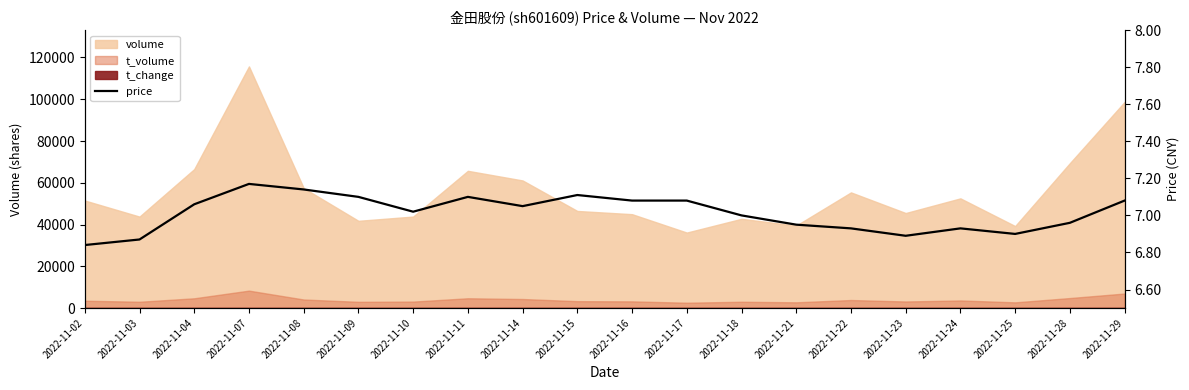

List the labels in order of value, smallest first.

2022-11-02, 2022-11-03, 2022-11-23, 2022-11-25, 2022-11-22, 2022-11-24, 2022-11-21, 2022-11-28, 2022-11-18, 2022-11-10, 2022-11-14, 2022-11-04, 2022-11-16, 2022-11-17, 2022-11-29, 2022-11-09, 2022-11-11, 2022-11-15, 2022-11-08, 2022-11-07